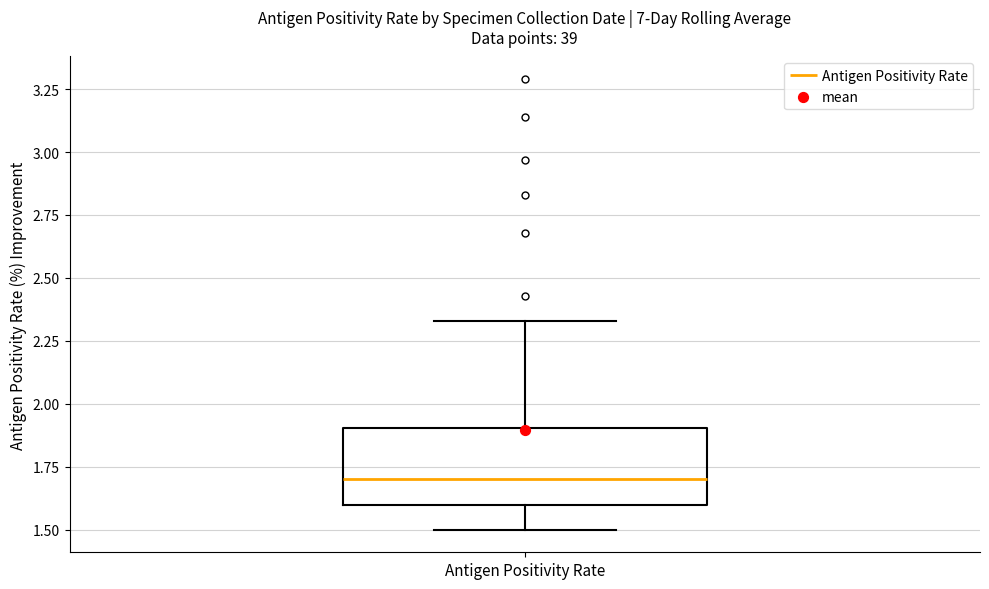

Read this box plot against the y-axis: the position of the median line, the range covered by the box, and the ends of both whiskers. The values are not printed on the chart, so give them approximately, as read against the axis.

median 1.70, box 1.60 to 1.90, whiskers 1.50 to 2.35